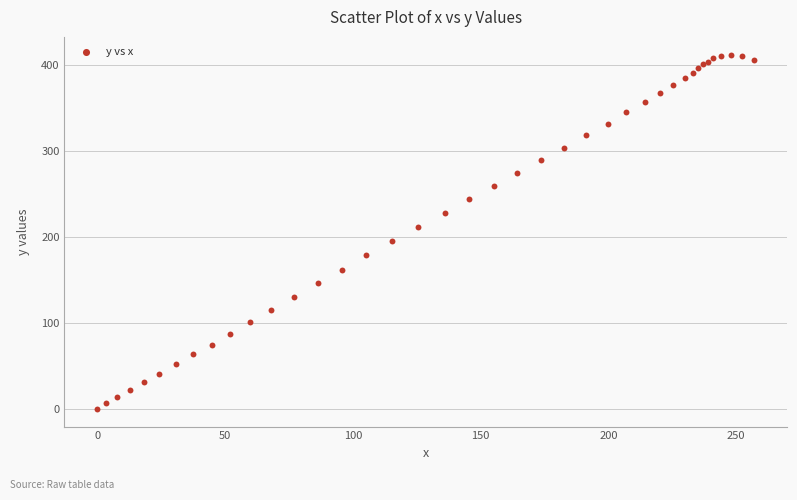

What Y value in the scatter plot is closest to 206?

211.6